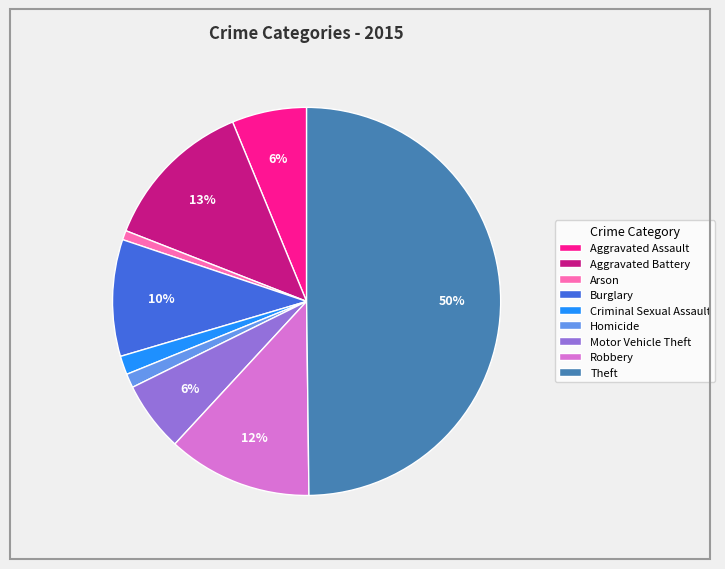

Which slice is the largest?

Theft